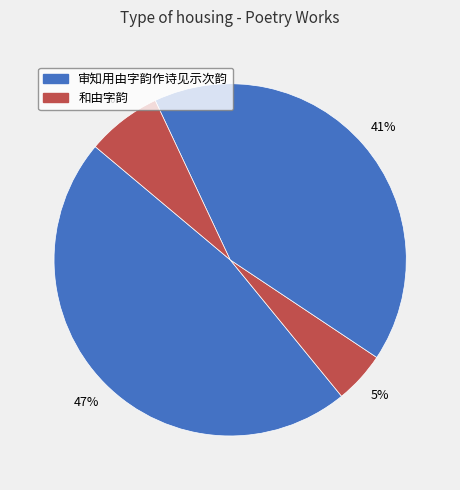

How many segments does this pie chart have?

4